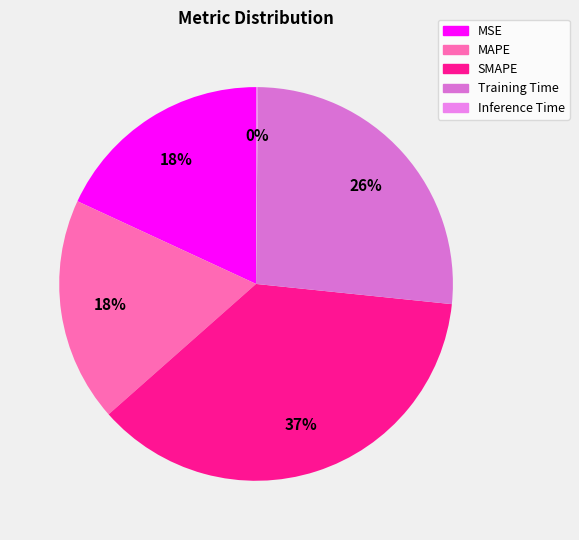

To the nearest percent, what percentage of the pie is SMAPE?

37%